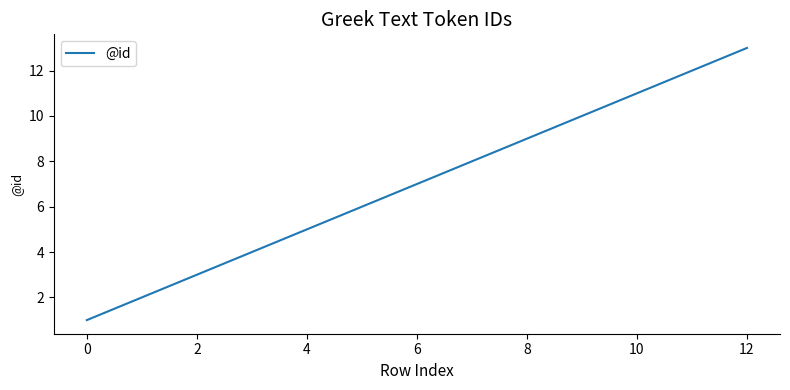

What is the maximum value shown in the chart?

13